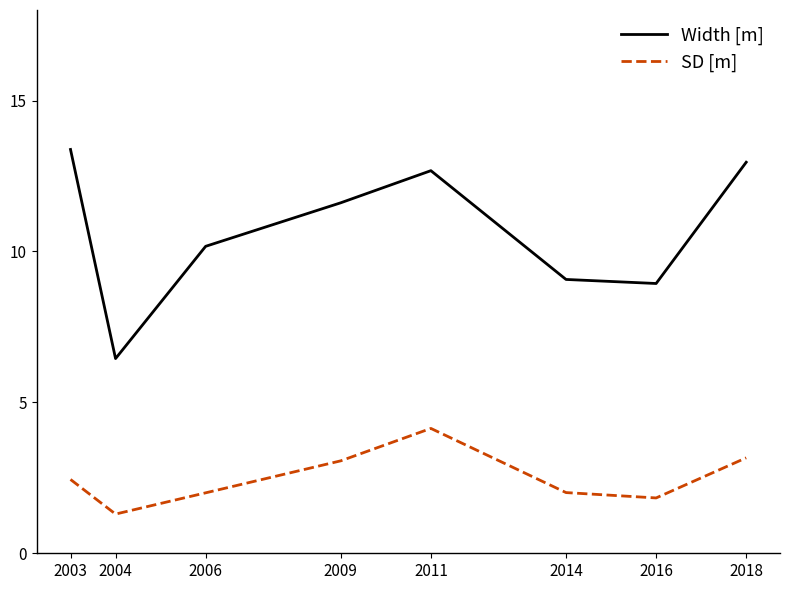

Is this an area chart (filled region under the line)?

No